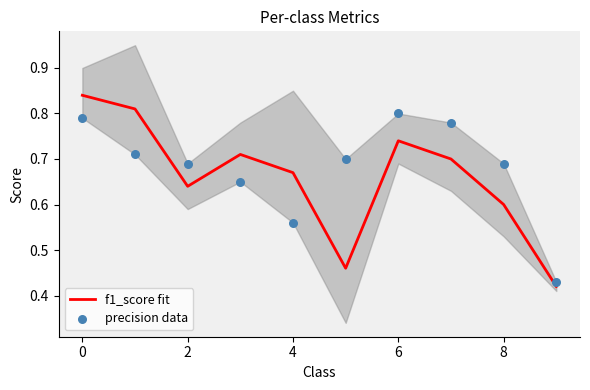

True or false: f1_score fit has a value of 0.2 at 6.

False